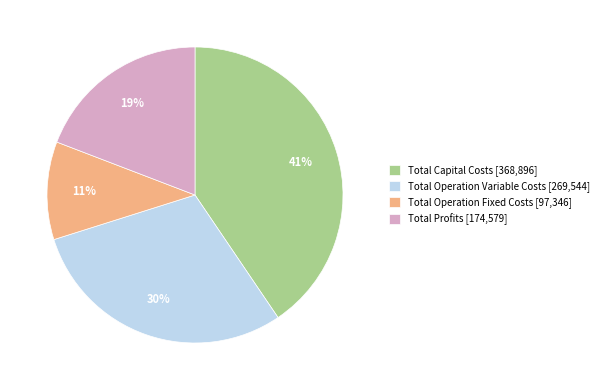

What is the largest slice in the pie chart?

Total Capital Costs